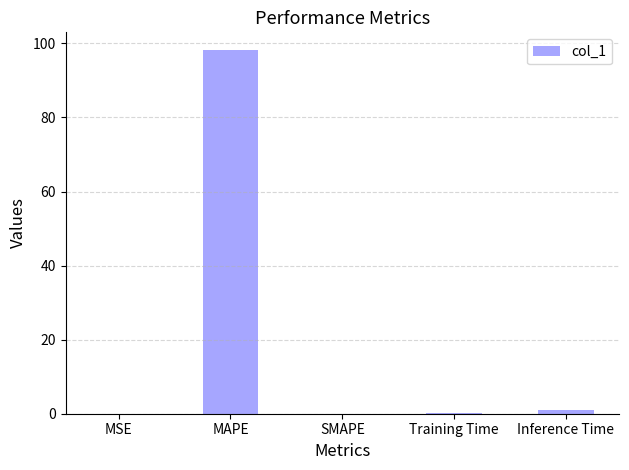

What value does the data have at Inference Time?

0.9